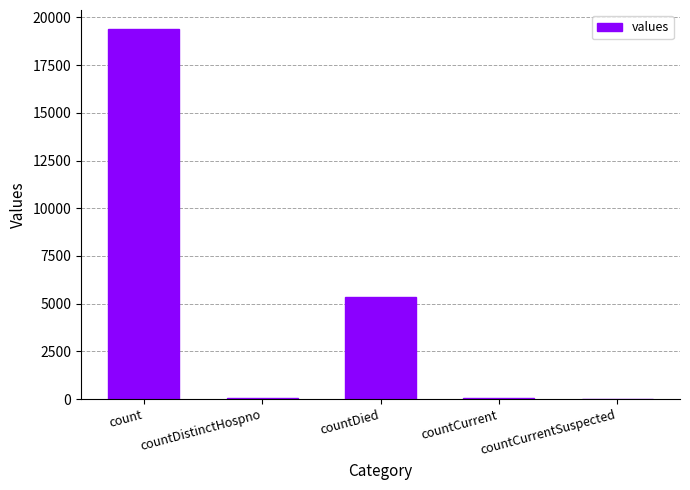

Between countCurrentSuspected and count, which is larger?

count